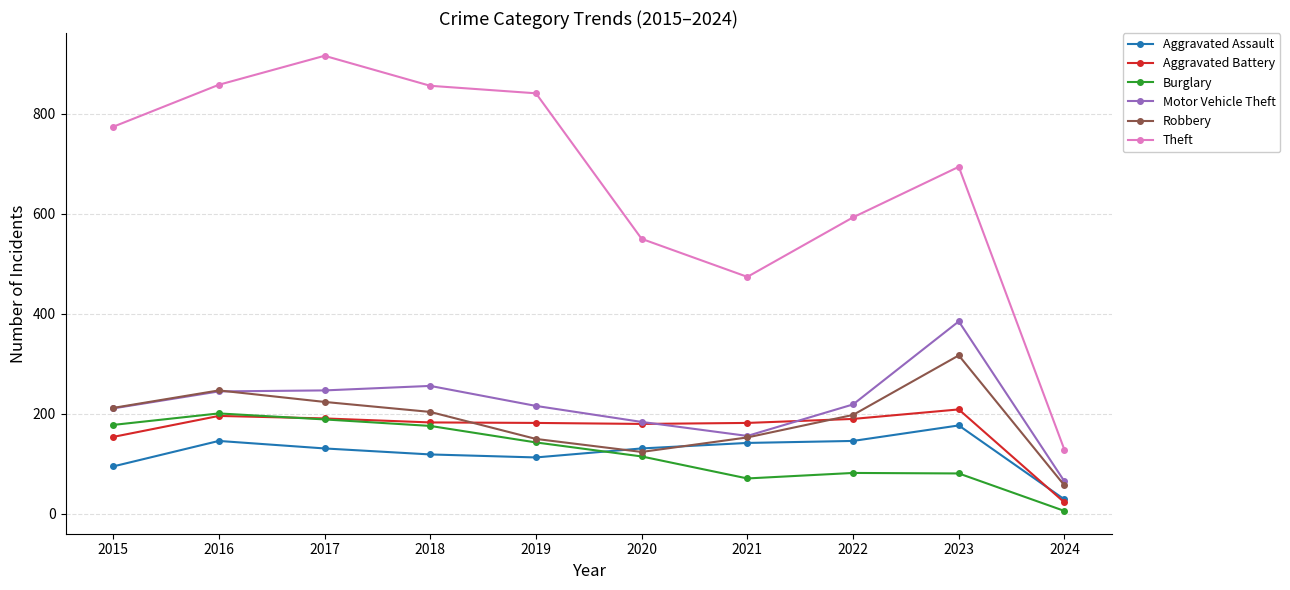

What is the difference between the maximum and minimum values in the Theft series?

788